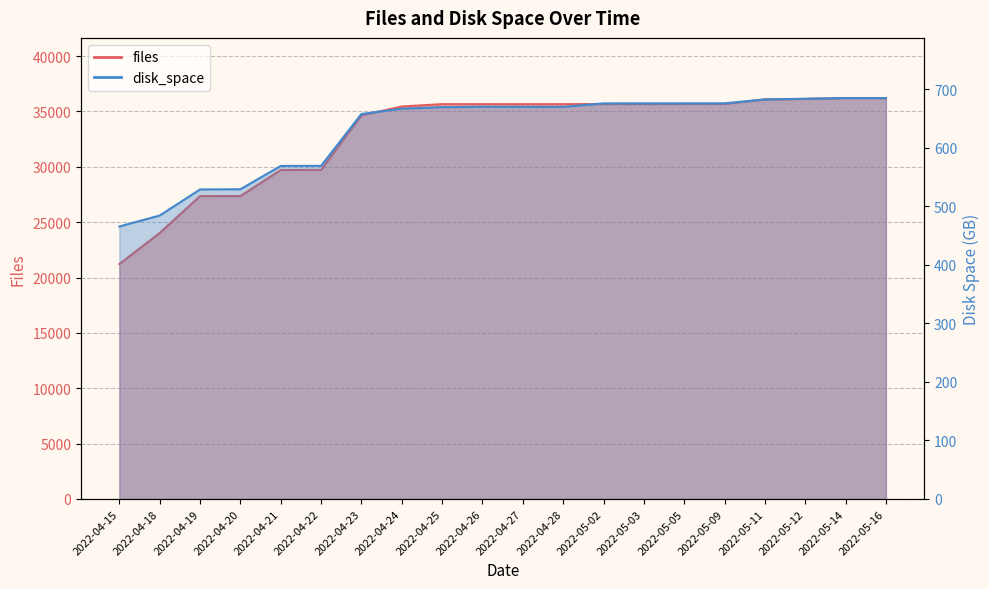

What is the difference between the second highest and minimum values in the files series?

14987.0